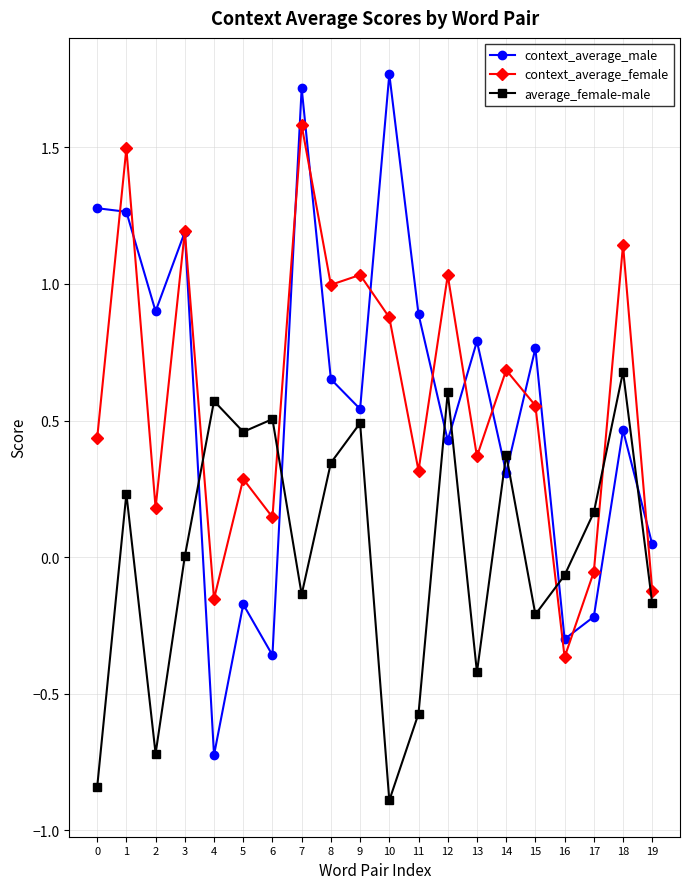

True or false: context_average_female and average_female-male cross at least once.

True